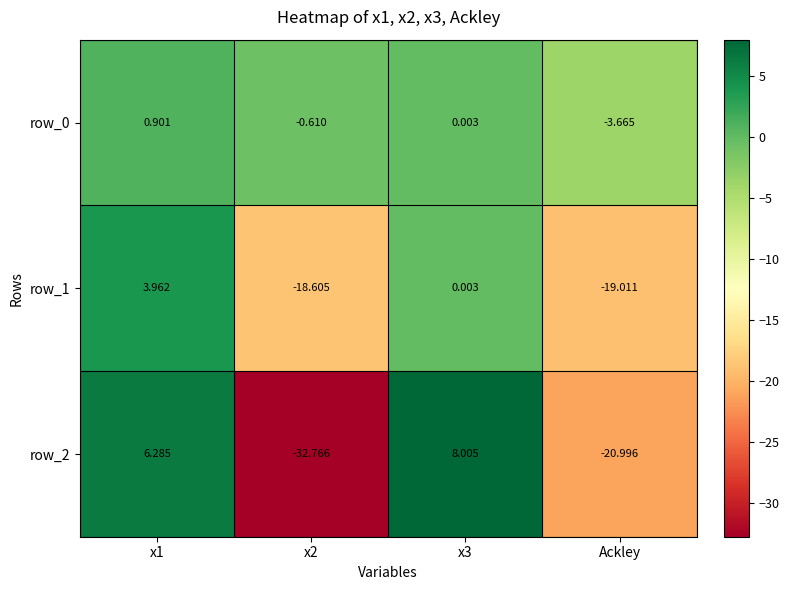

What is the difference between the second highest and minimum values in the row_0 series?

3.7